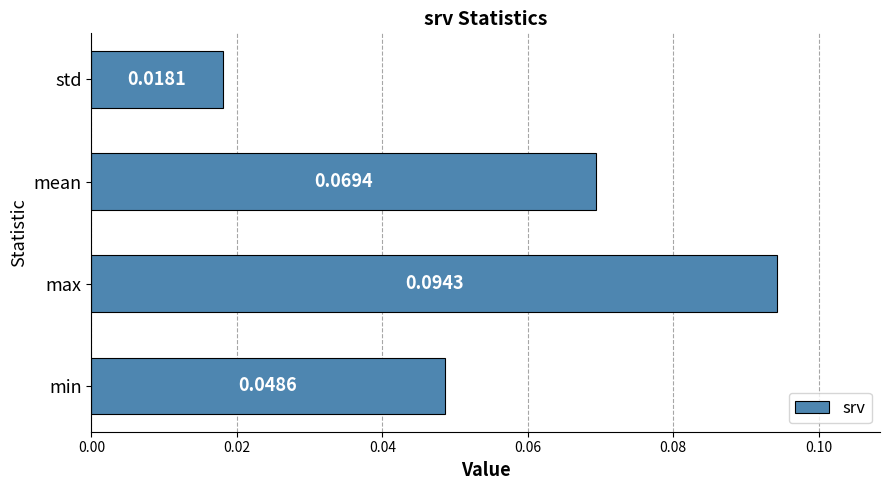

Which label corresponds to the largest value in the chart?

max